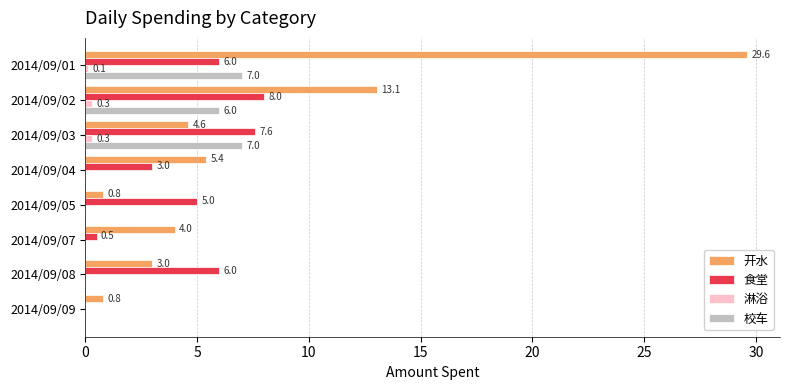

Which series has the largest total across all categories?

开水